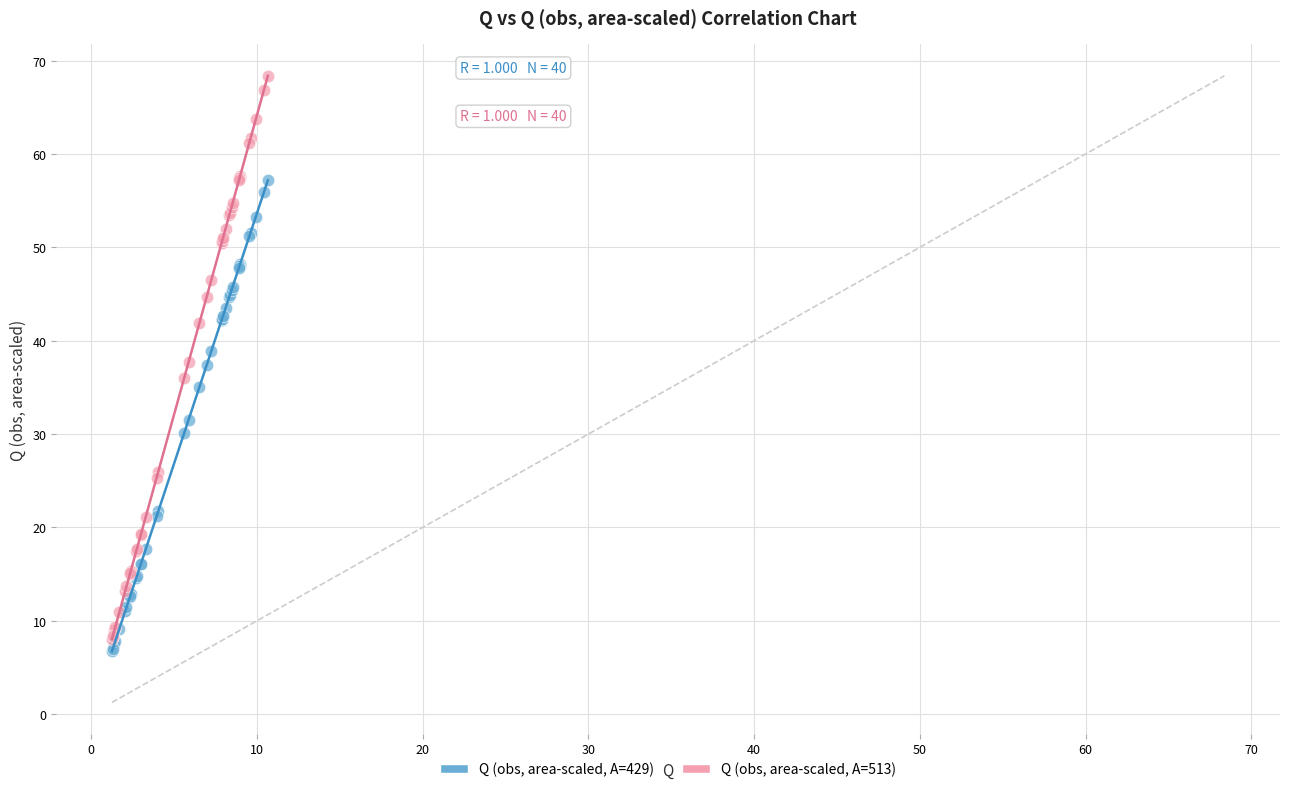

What are all the series names shown in the legend?

Q (obs, area-scaled, A=429), Q (obs, area-scaled, A=513)